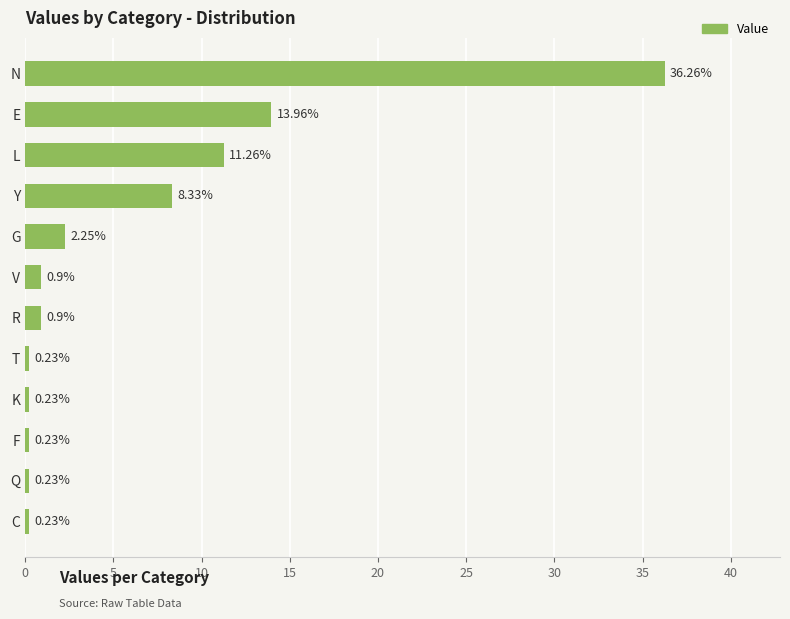

What is the change in value from N to F?

-36.0